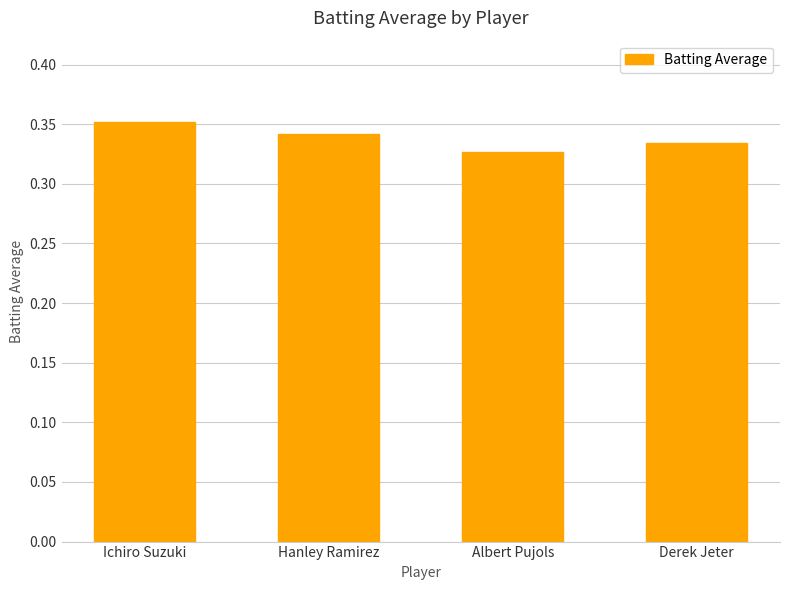

True or false: the data shows 0.1 at Derek Jeter.

False